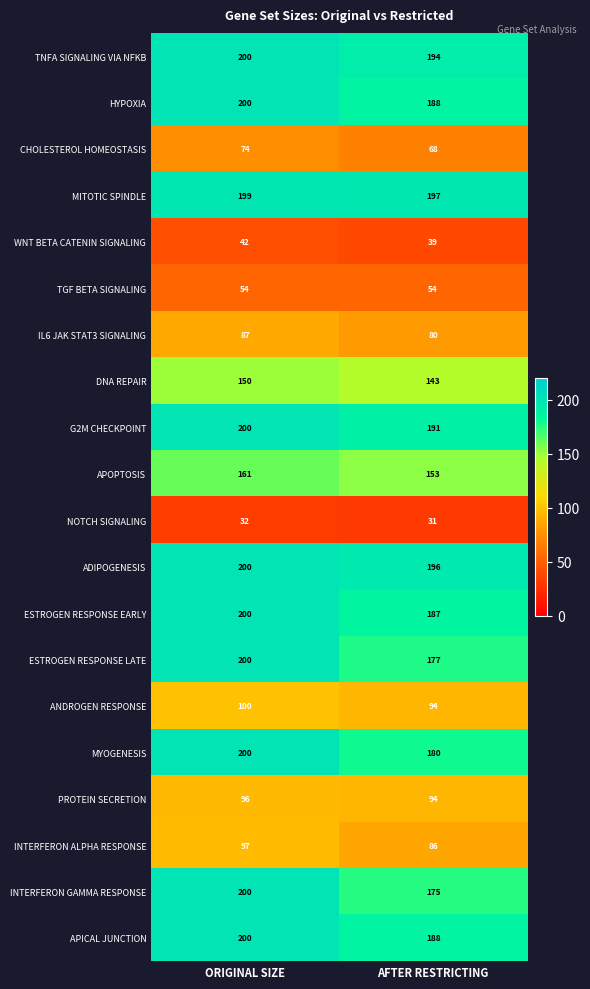

Is it true that APICAL JUNCTION equals 200 at ORIGINAL SIZE?

True